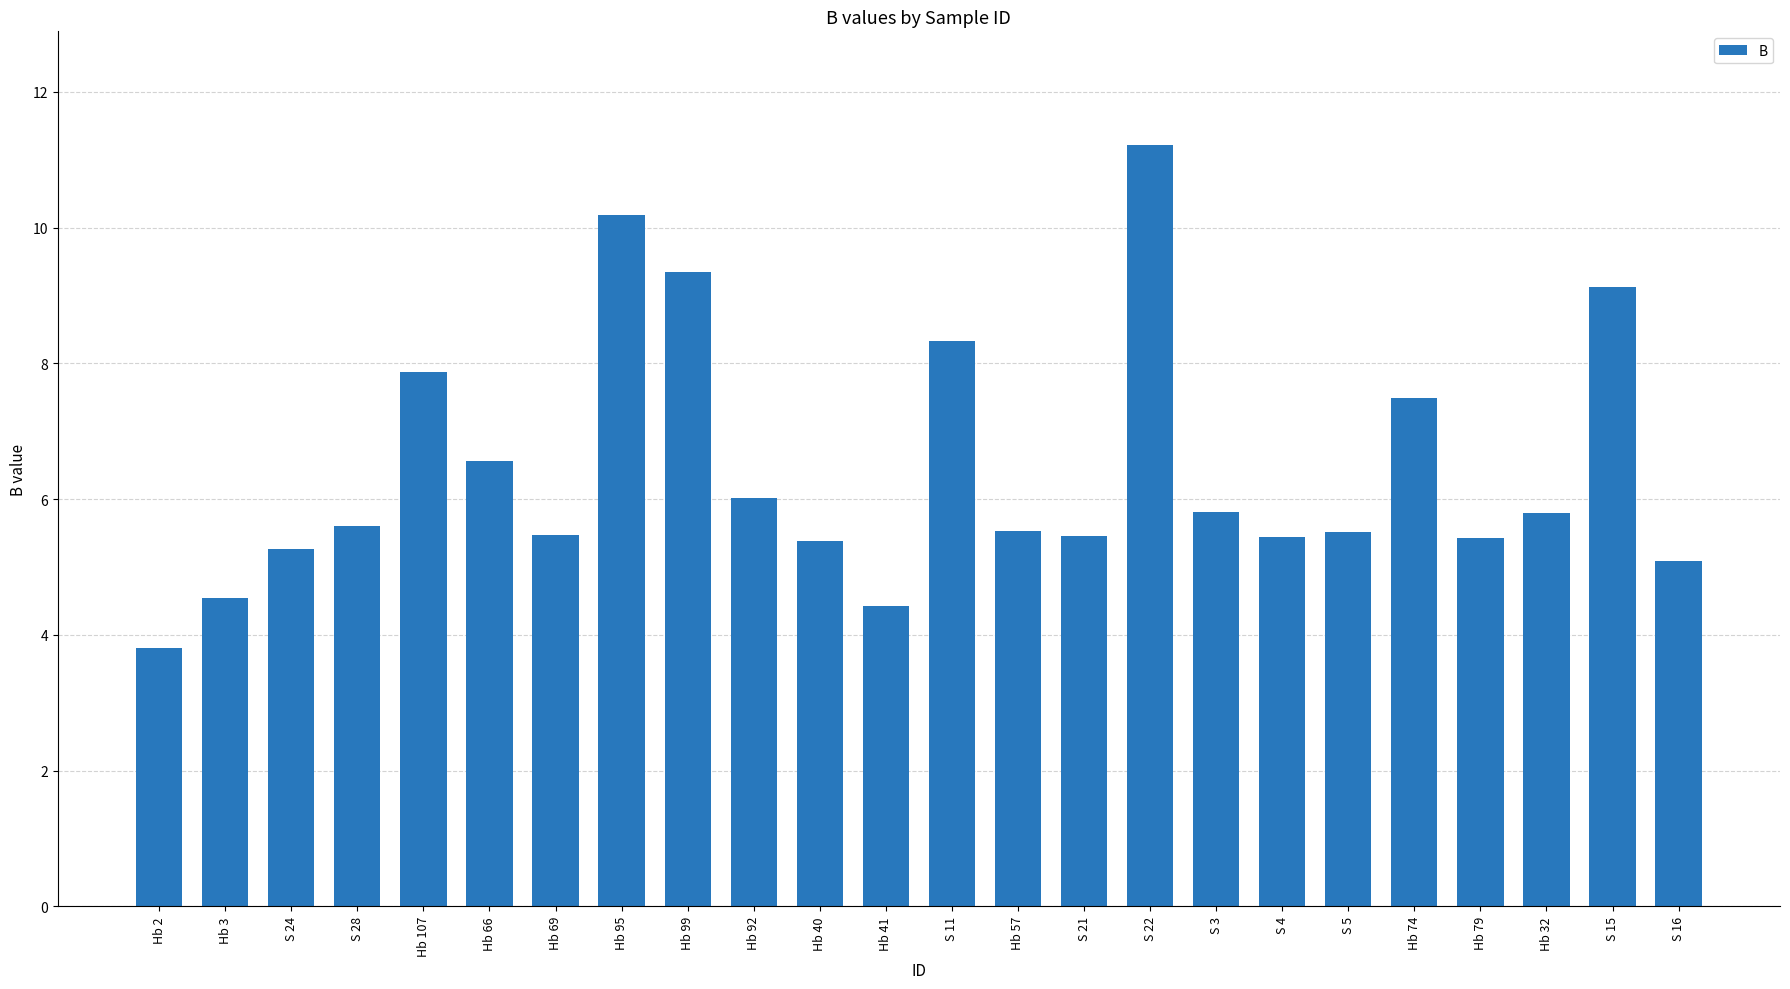

Read the value at S 11.

8.3